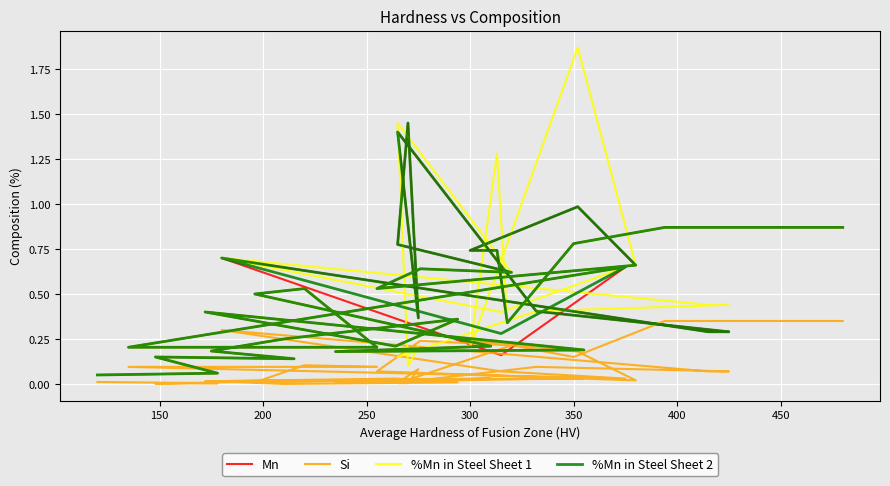

Reading left to right, transcribe all the data shown in this chart.

Mn: 0.1	0.1	0.1	0.1	0.2	0.2	0.4	0.2	0.4	0.2	0.2	0.2	0.5	0.5	0.5	0.2	0.2	0.2	0.7	0.2	0.7	0.3	0.3	0.4	1.4	0.4	1.4	0.8	0.6	0.6	0.5	0.7	1.0	1.0	0.7	0.7	0.3	0.8	0.9	0.9
Si: 0.0	0.0	0.0	0.0	0.0	0.0	0.0	0.0	0.0	0.0	0.0	0.0	0.0	0.1	0.1	0.1	0.1	0.1	0.0	0.1	0.3	0.1	0.1	0.1	0.0	0.1	0.0	0.0	0.2	0.2	0.1	0.0	0.2	0.2	0.2	0.2	0.2	0.1	0.3	0.3
%Mn in Steel Sheet 1: 0.1	0.1	0.1	0.1	0.2	0.2	0.4	0.2	0.4	0.2	0.2	0.2	0.5	0.5	0.5	0.2	0.2	0.2	0.7	0.4	0.7	0.4	0.4	0.4	0.1	0.2	0.1	1.4	0.6	0.6	0.5	0.7	1.9	1.9	0.2	1.3	0.3	0.8	0.9	0.9
%Mn in Steel Sheet 2: 0.1	0.1	0.1	0.1	0.2	0.2	0.4	0.2	0.4	0.2	0.2	0.2	0.5	0.5	0.5	0.2	0.2	0.2	0.7	0.3	0.7	0.3	0.3	0.4	1.4	0.4	1.4	0.8	0.6	0.6	0.5	0.7	1.0	1.0	0.7	0.7	0.3	0.8	0.9	0.9